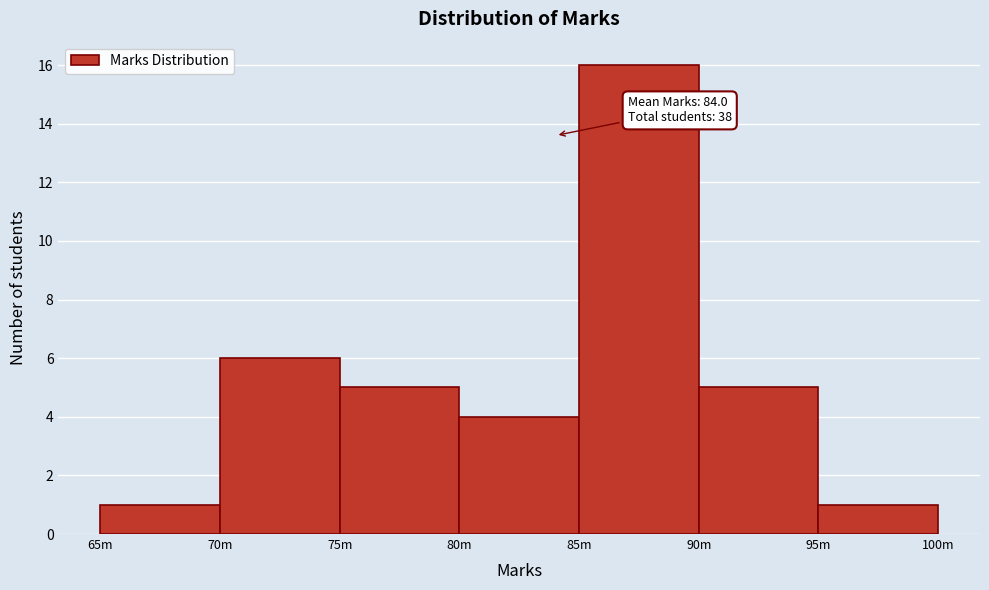

Reading left to right, transcribe all the data shown in this chart.

1	6	5	4	16	5	1